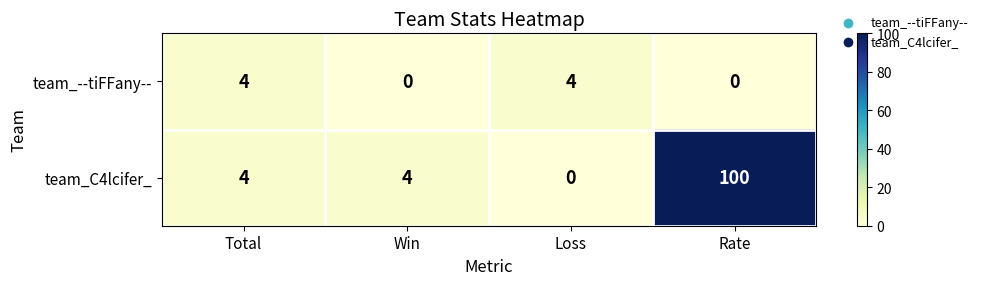

Reading right to left, list all the values displayed in this chart.

team_--tiFFany--: Rate=0	Loss=4	Win=0	Total=4
team_C4lcifer_: Rate=100	Loss=0	Win=4	Total=4